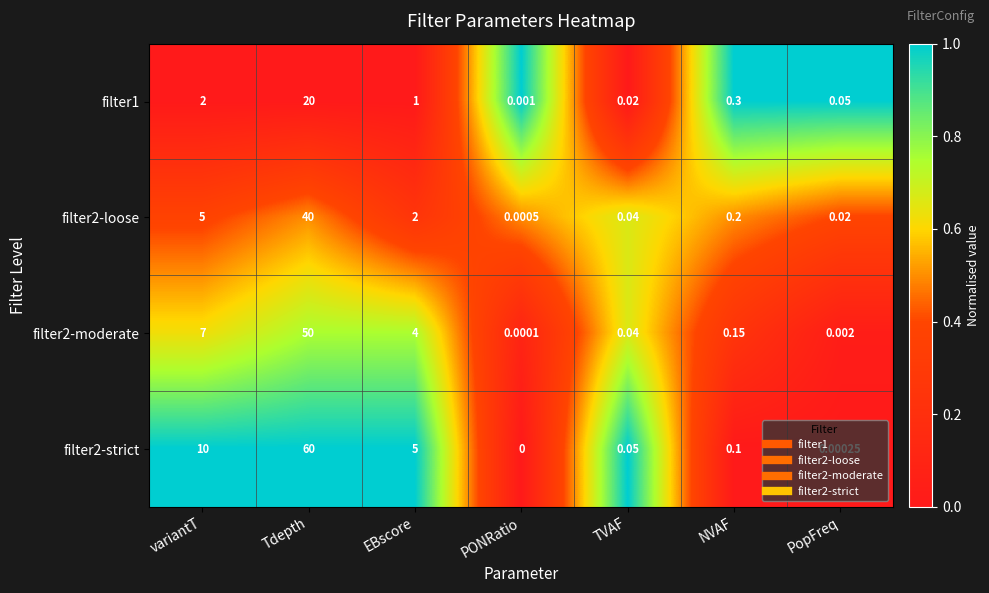

At which category does the chart reach its minimum across all series?

PONRatio